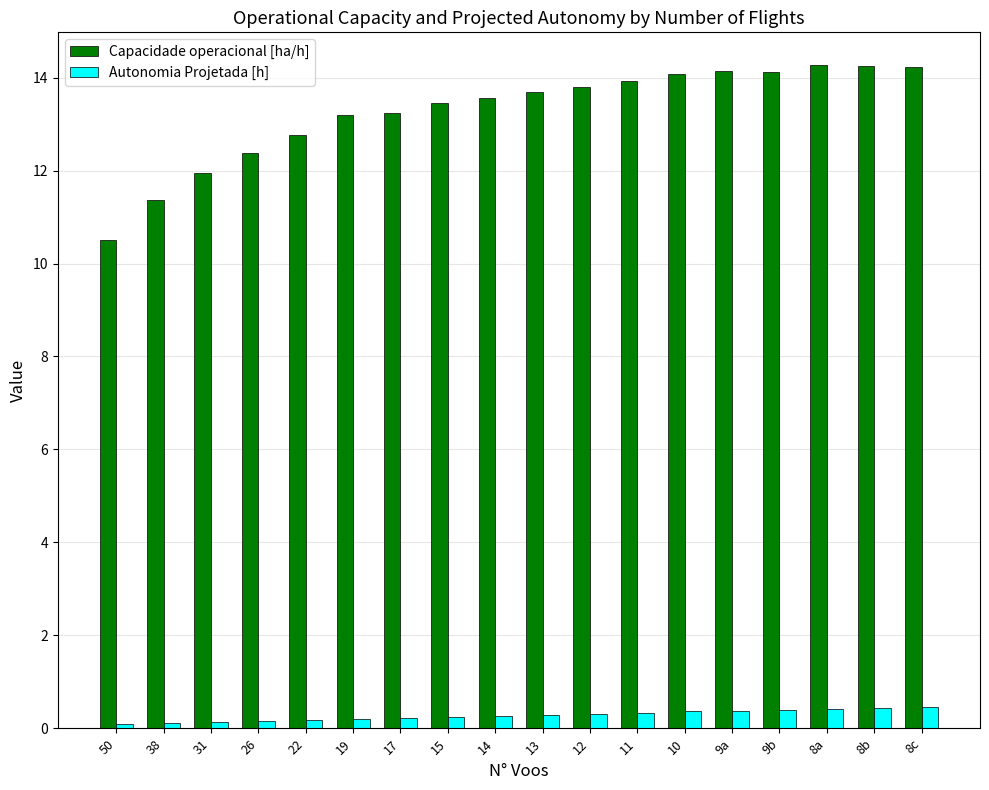

How many data points in Capacidade operacional [ha/h] are less than 13?

5